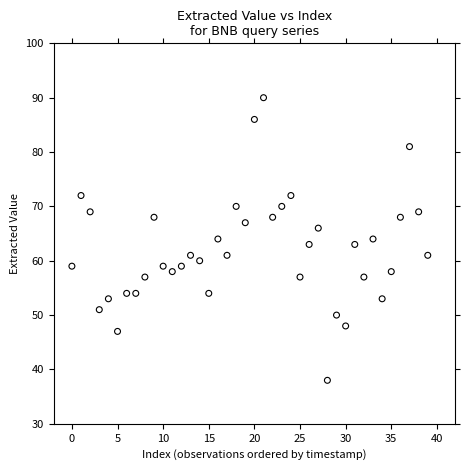

What is the range of Y values (max minus min)?

52